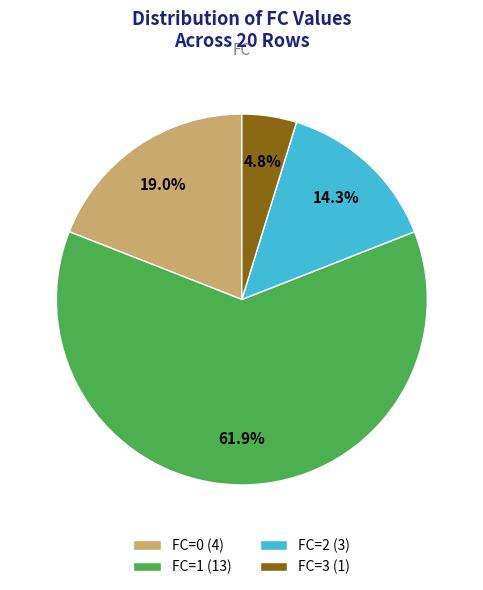

To the nearest percent, what is the difference between the largest and smallest slice percentages?

57%